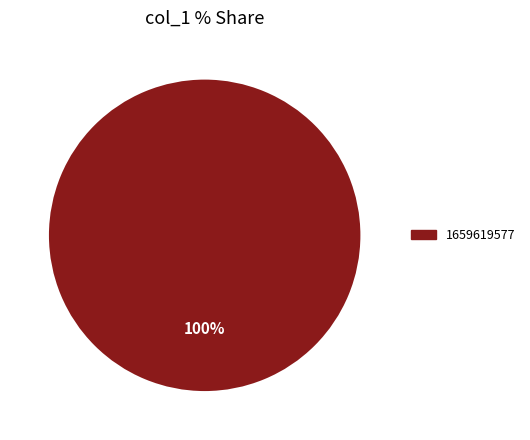

Rank the categories by value from highest to lowest.

1659619577